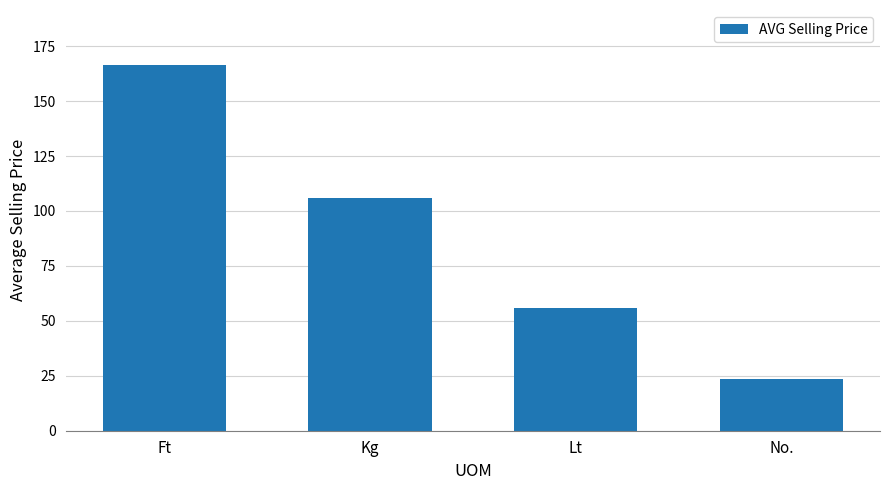

Reading left to right, extract all data points from this chart.

Ft=166.5	Kg=106.0	Lt=55.7	No.=23.7